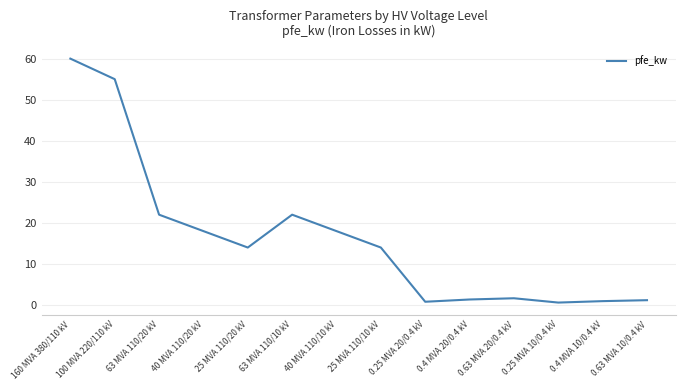

Between 100 MVA 220/110 kV and 160 MVA 380/110 kV, which is larger?

160 MVA 380/110 kV